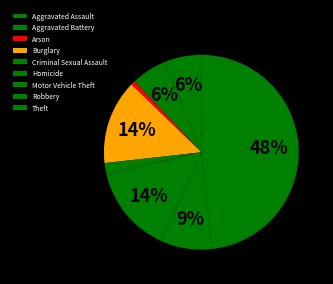

Combined, do Motor Vehicle Theft and Theft account for over 50%?

Yes